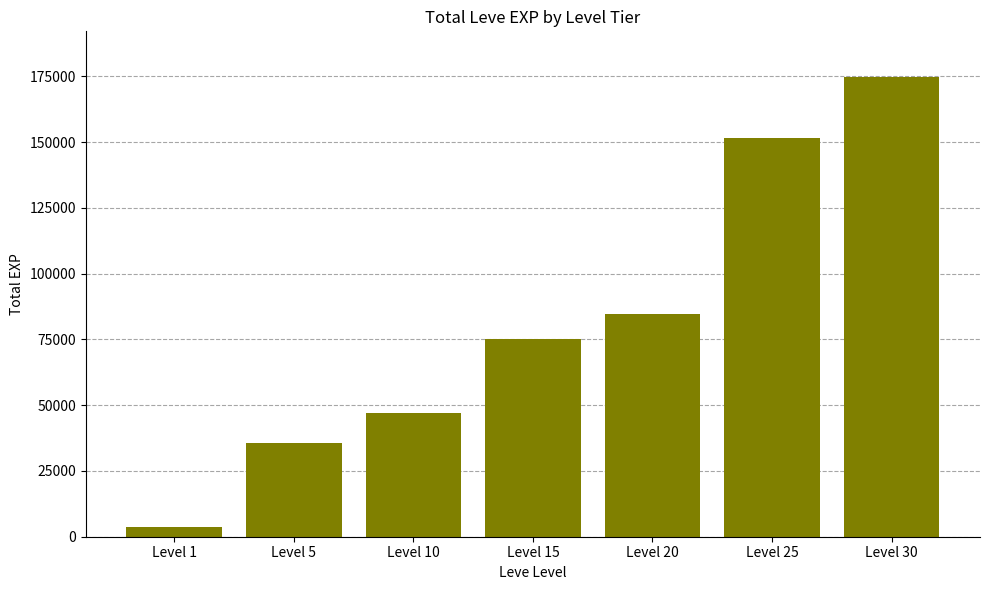

What is the sum of the values at Level 25 and Level 10?

198920